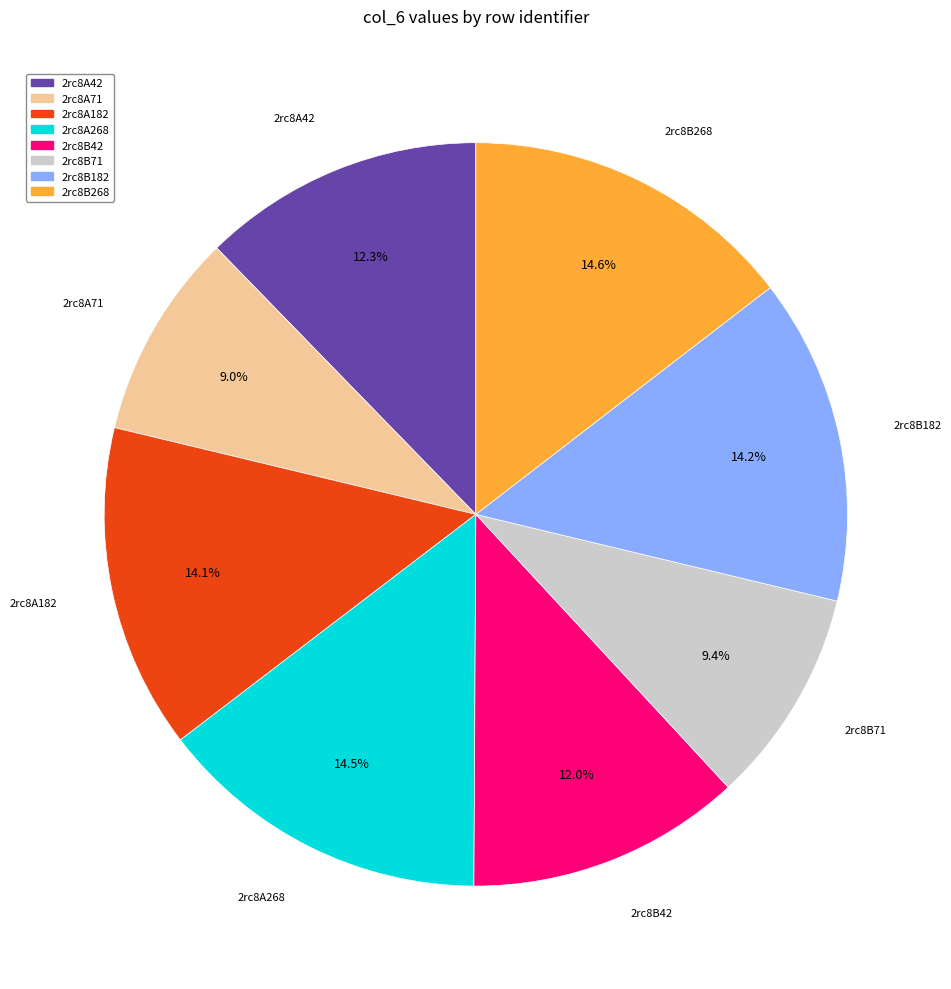

Combined, do 2rc8B268 and 2rc8B42 account for over 50%?

No